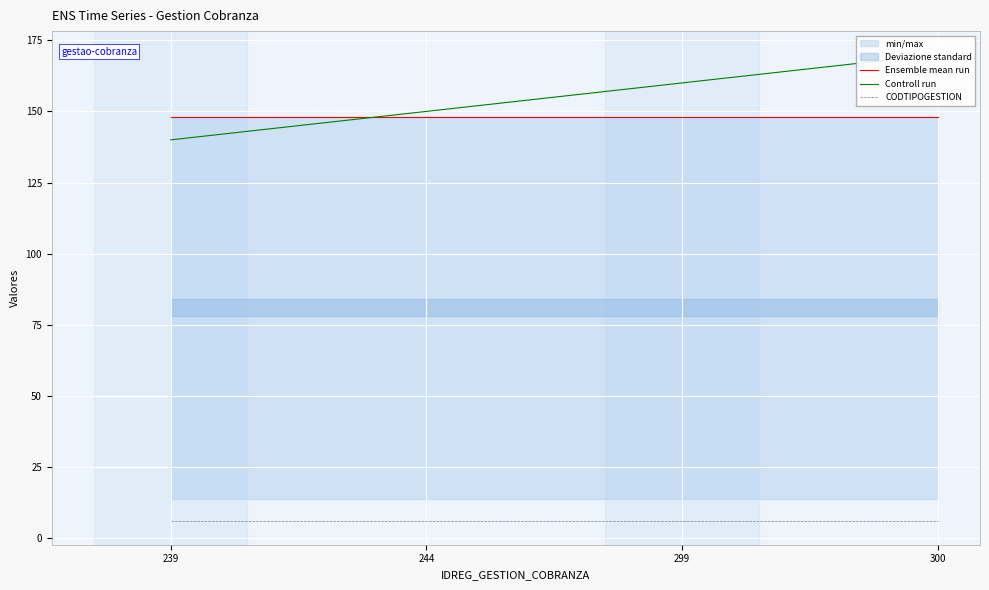

Rank the categories by CODTIPOGESTION value from lowest to highest.

239, 244, 299, 300